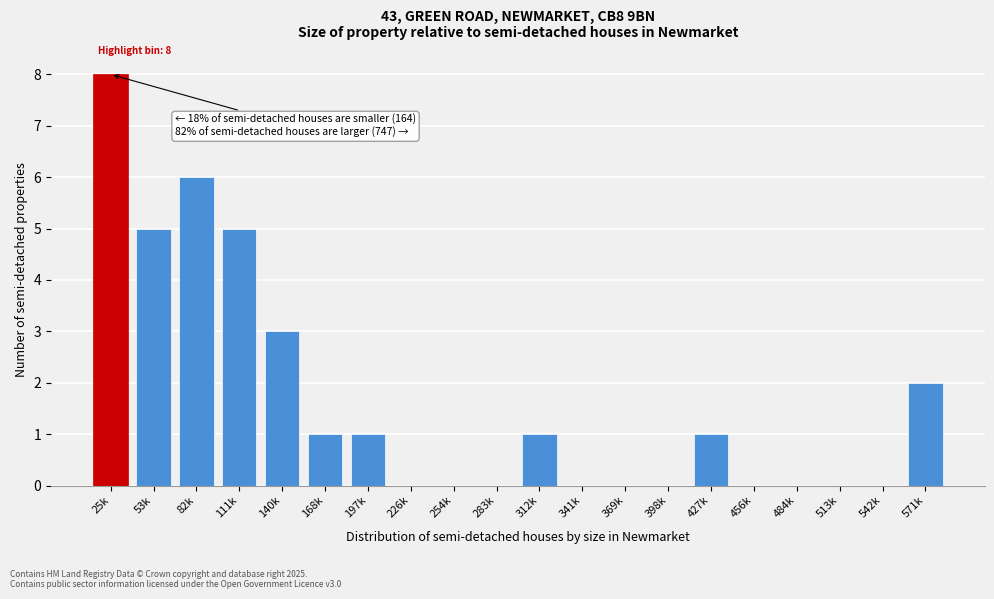

Reading left to right, transcribe all the data shown in this chart.

25k=8	53k=5	82k=6	111k=5	140k=3	168k=1	197k=1	226k=0	254k=0	283k=0	312k=1	341k=0	369k=0	398k=0	427k=1	456k=0	484k=0	513k=0	542k=0	571k=2